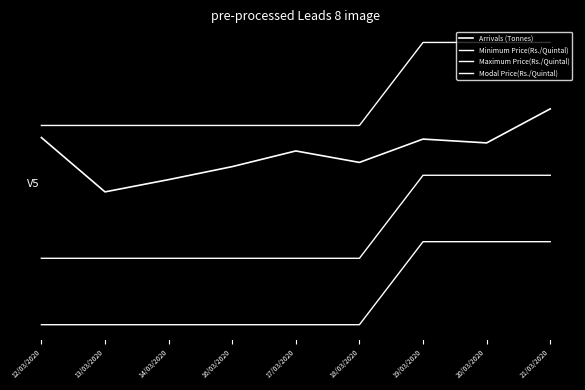

What is the maximum value shown in the chart?

1.8